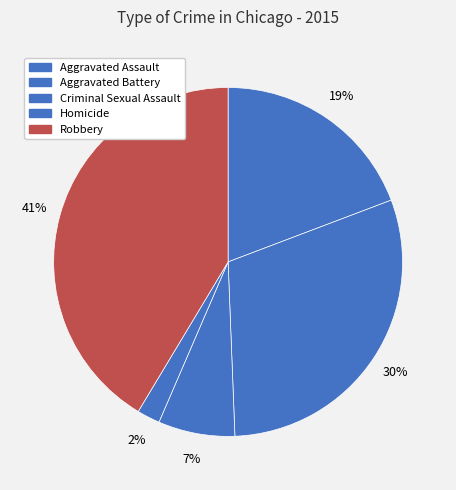

Count the number of slices in the pie.

5